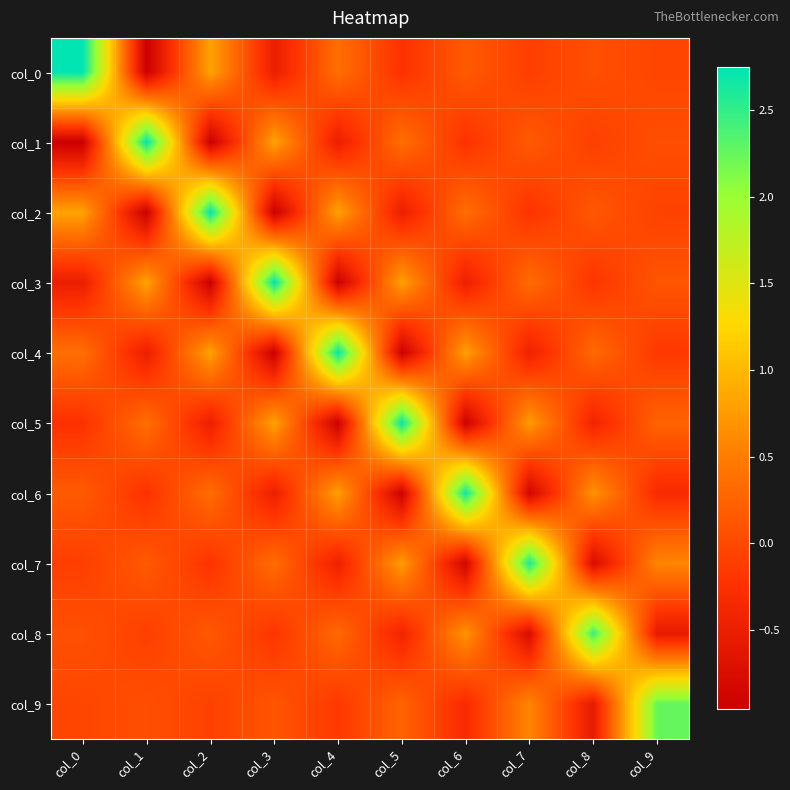

At which category is the sum across all series the highest?

col_0